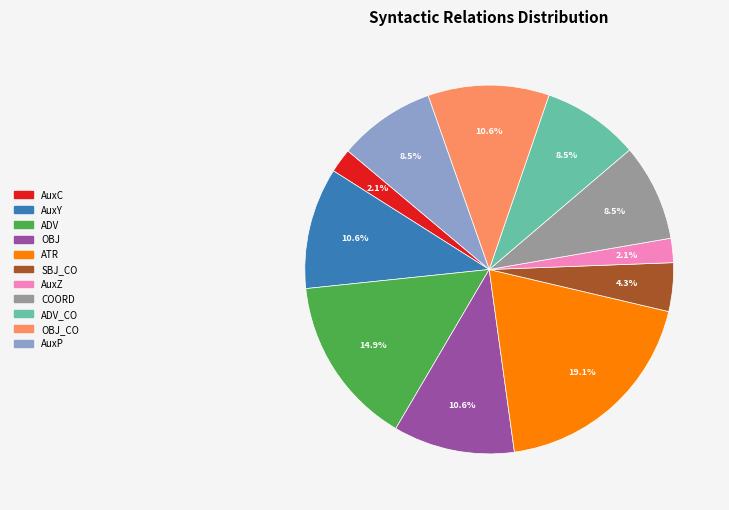

Does any single category account for the majority?

No